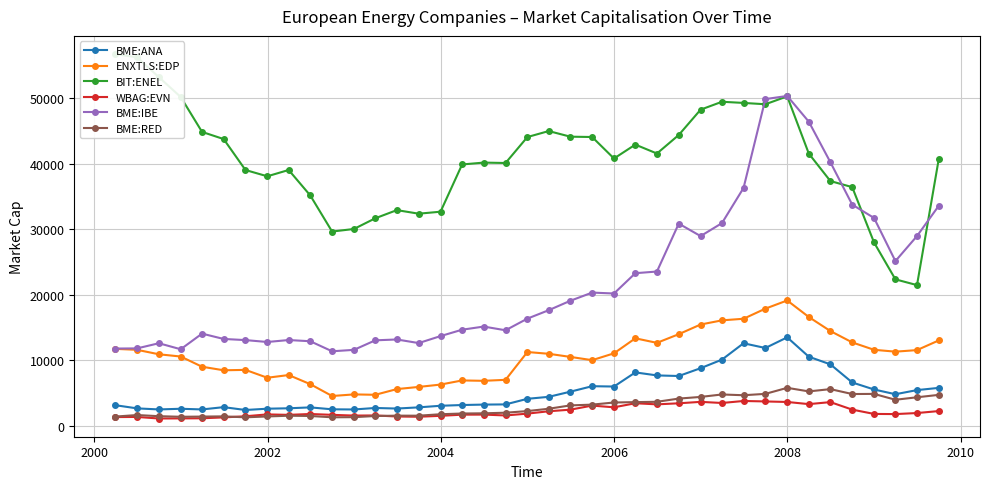

What is the value of the ENXTLS:EDP point at the 25th from the left?

13342.9